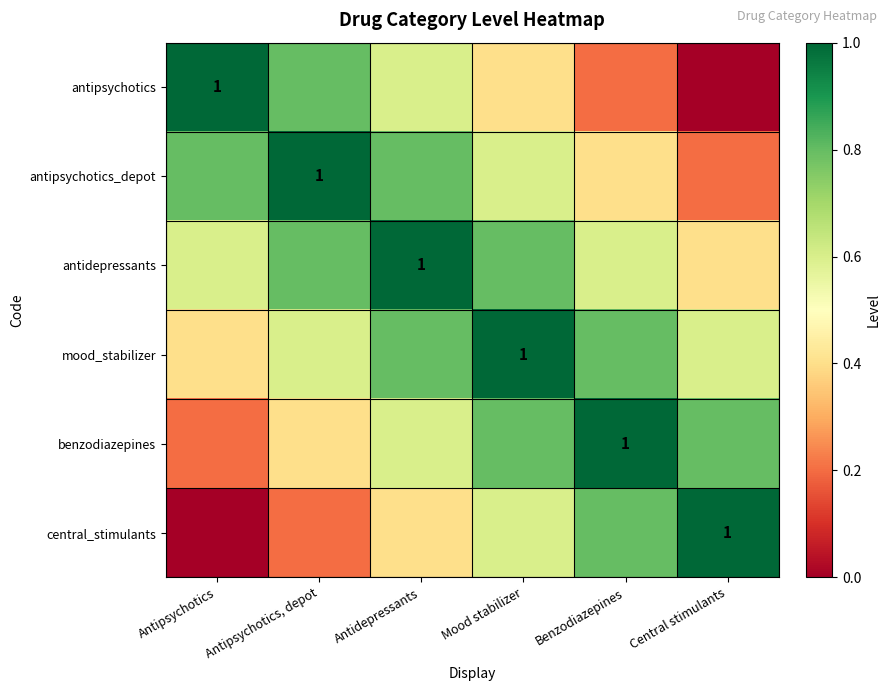

Rank the series at Antidepressants from highest to lowest value.

antidepressants, antipsychotics_depot, mood_stabilizer, antipsychotics, benzodiazepines, central_stimulants